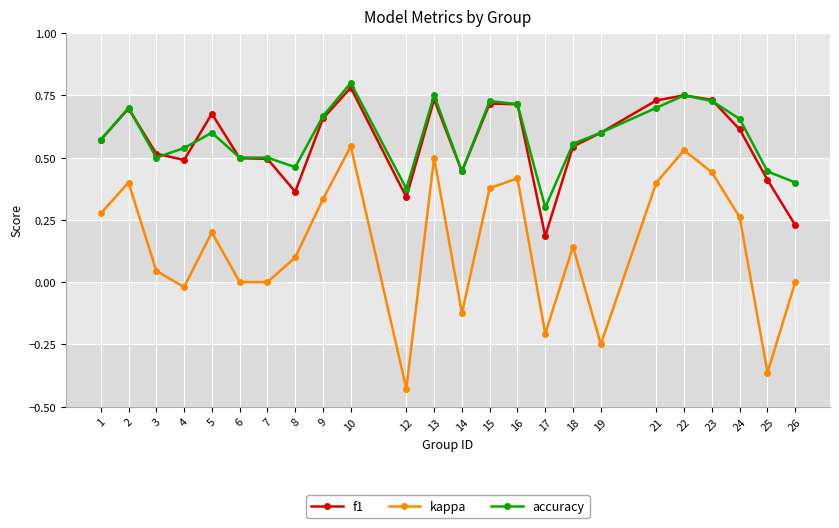

Which series changed the most between 1 and 23?

kappa